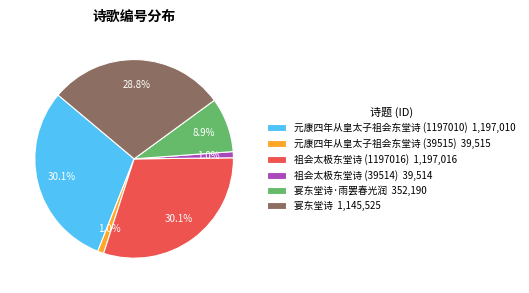

What percentage is NOT represented by 祖会太极东堂诗 (39514) 39,514?

99.0%